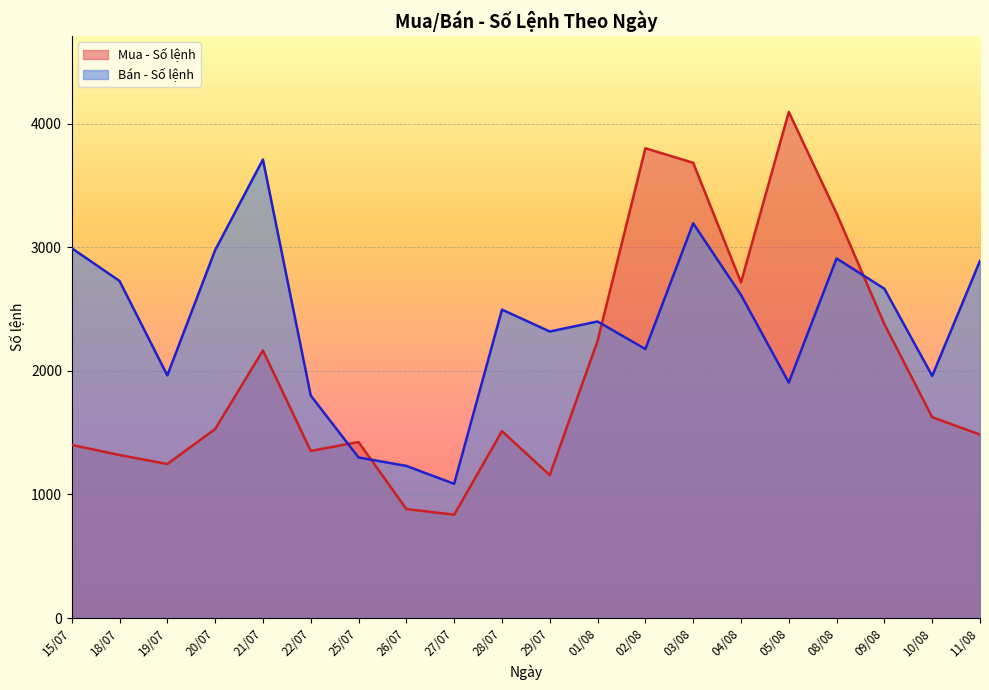

Is the value of Bán - Số lệnh at 25/07 greater than the value of Mua - Số lệnh at 11/08?

No